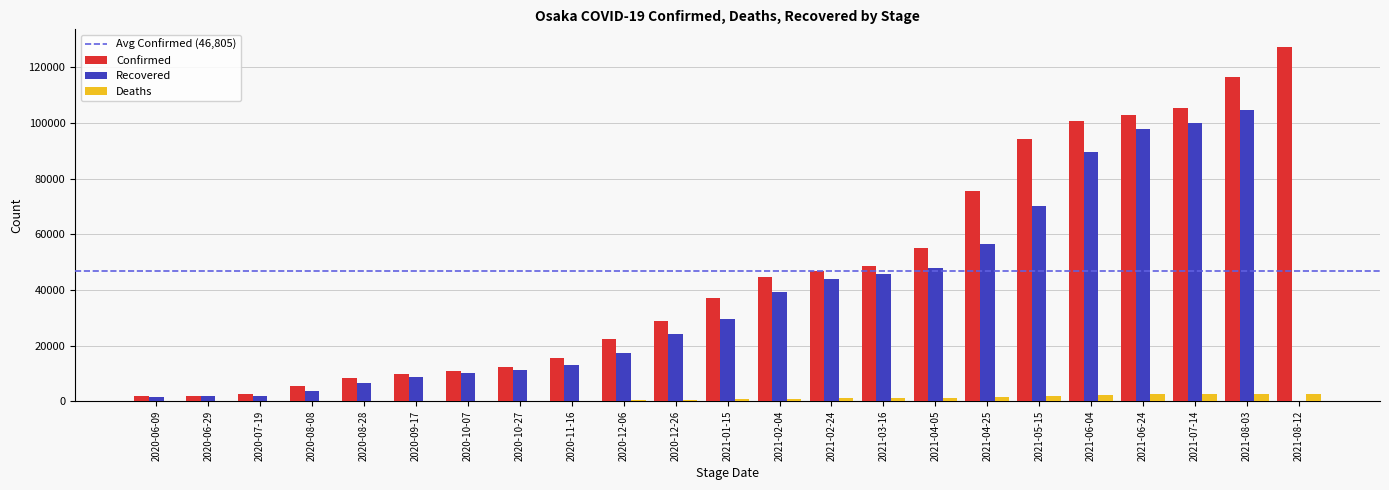

Are the bars horizontal?

No